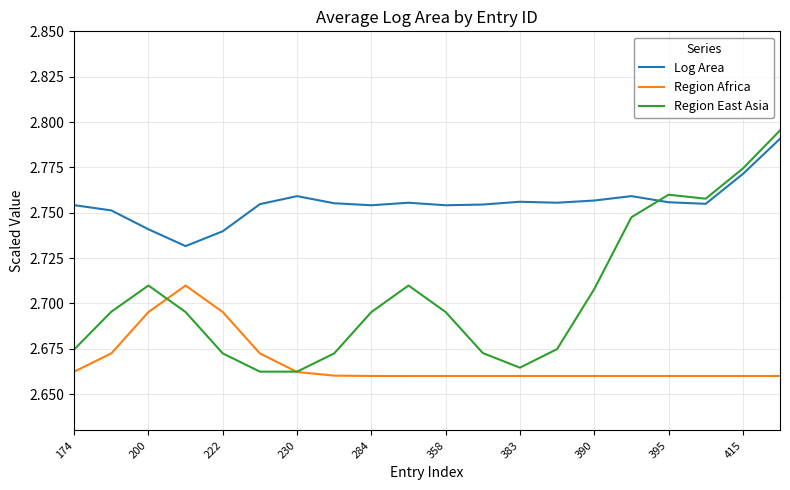

Which series has the largest total across all categories?

Log Area